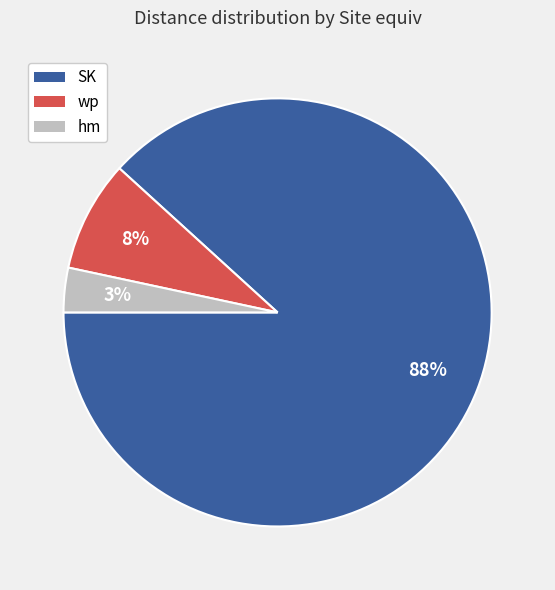

To the nearest percent, what is the average slice percentage?

33%